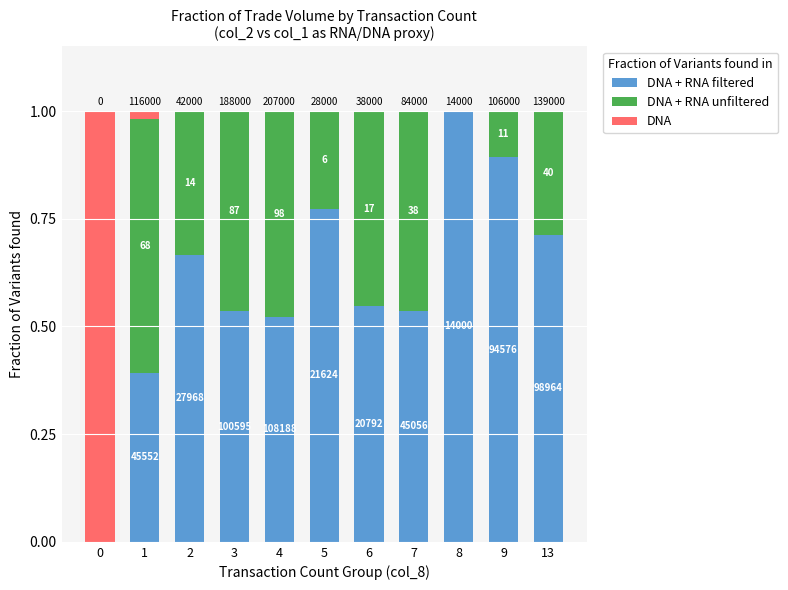

What are all the series names shown in the legend?

DNA + RNA filtered, DNA + RNA unfiltered, DNA